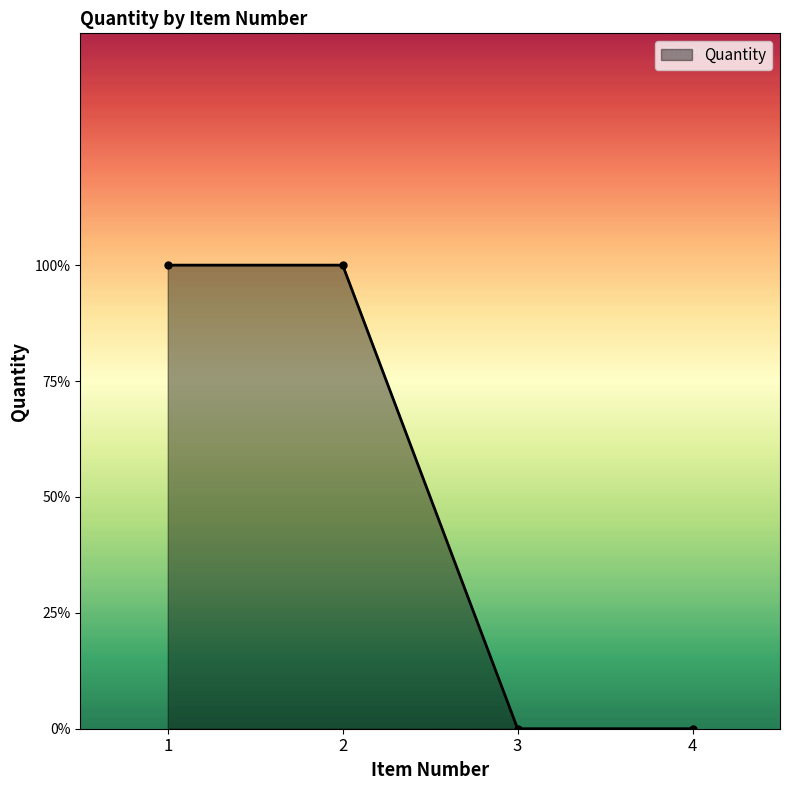

How many values are above zero?

2